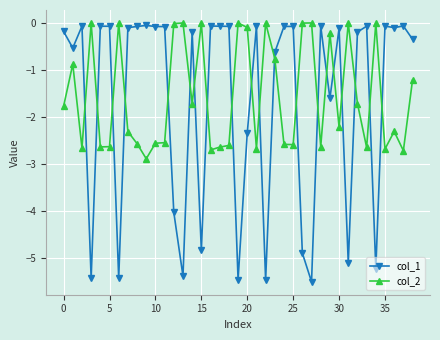

Which series has the widest spread of values?

col_1